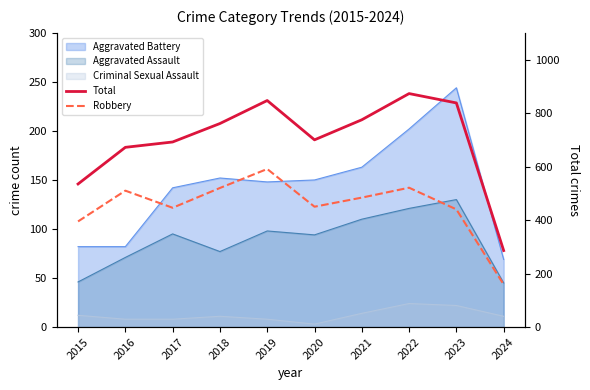

True or false: Robbery and Total intersect in this chart.

False